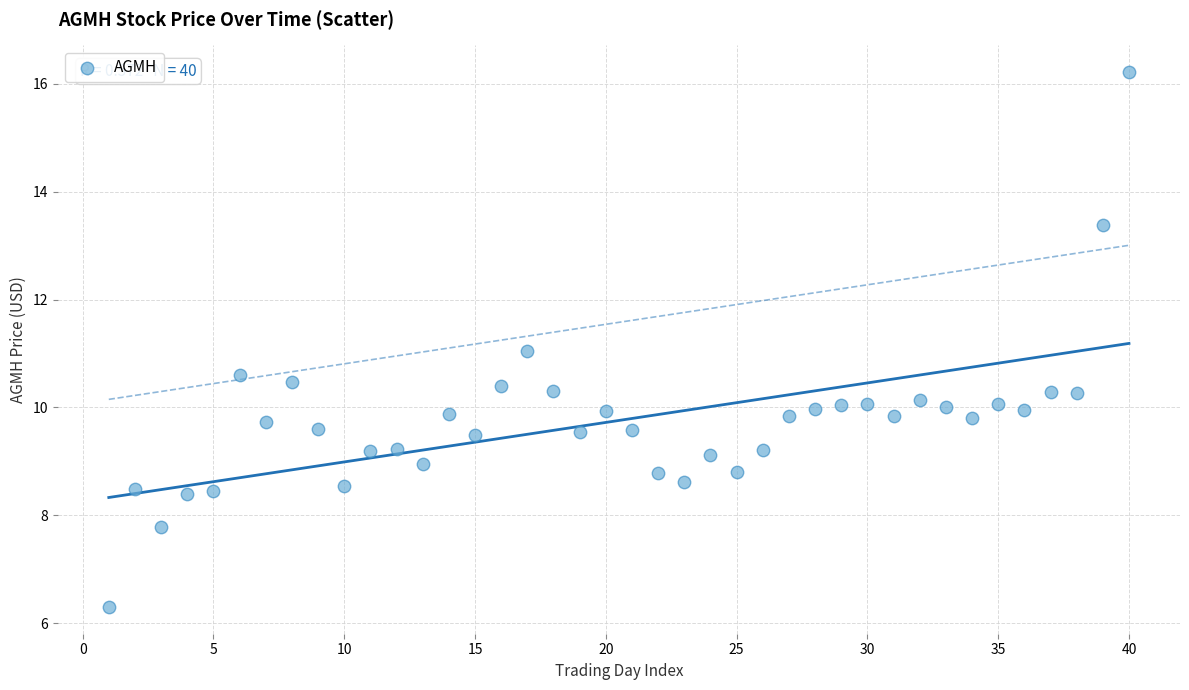

What is the range of X values (max minus min)?

39.0